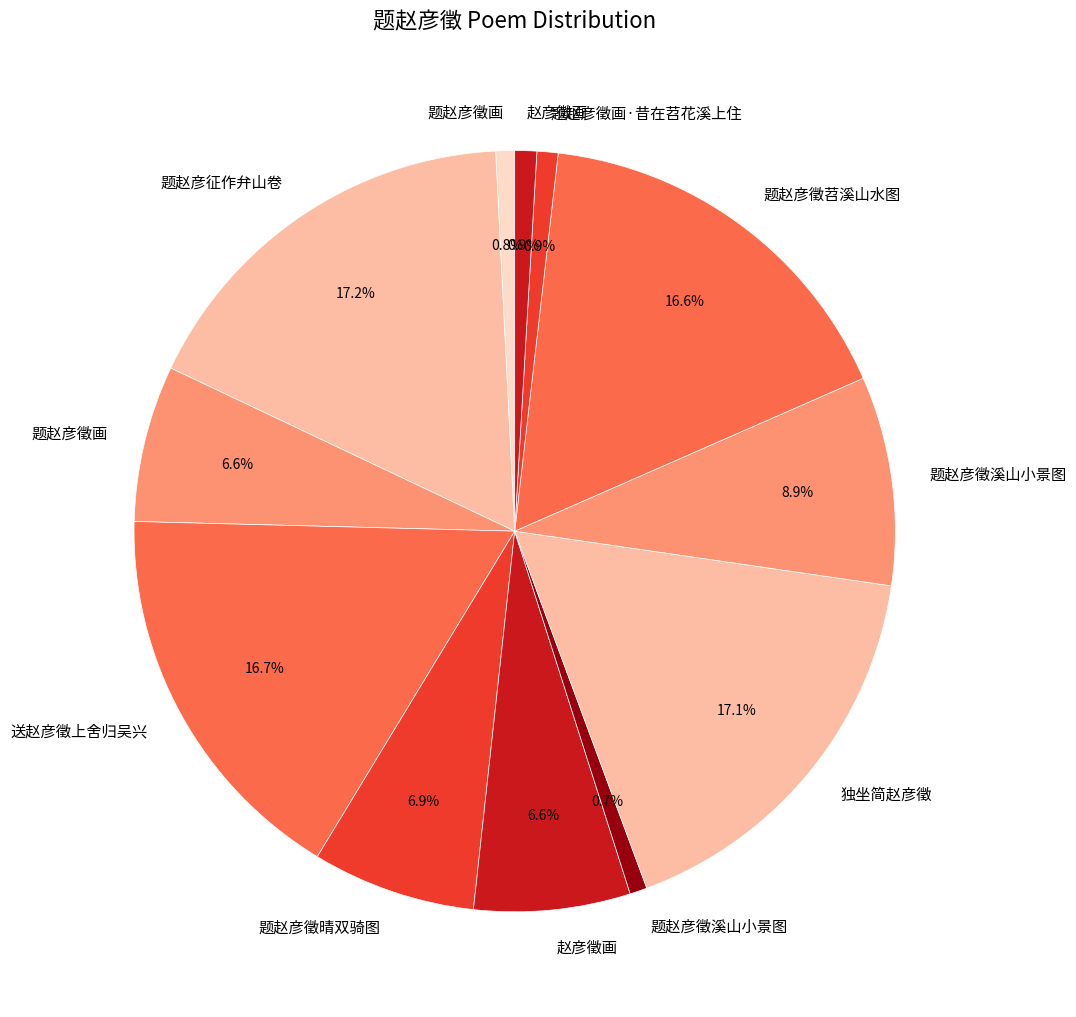

Which slice is the smallest?

题赵彦徵溪山小景图